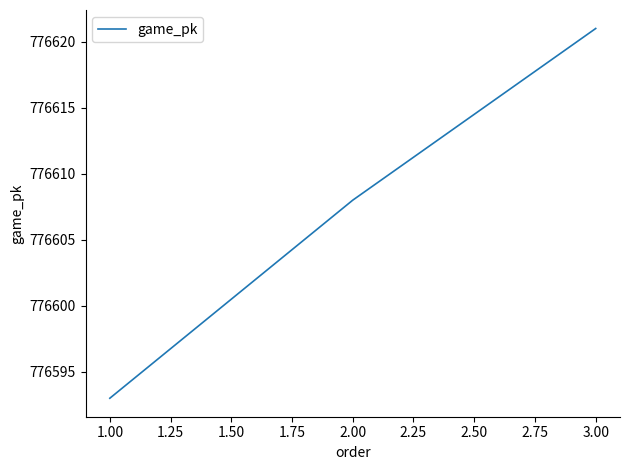

What position from the left is 1.00?

1